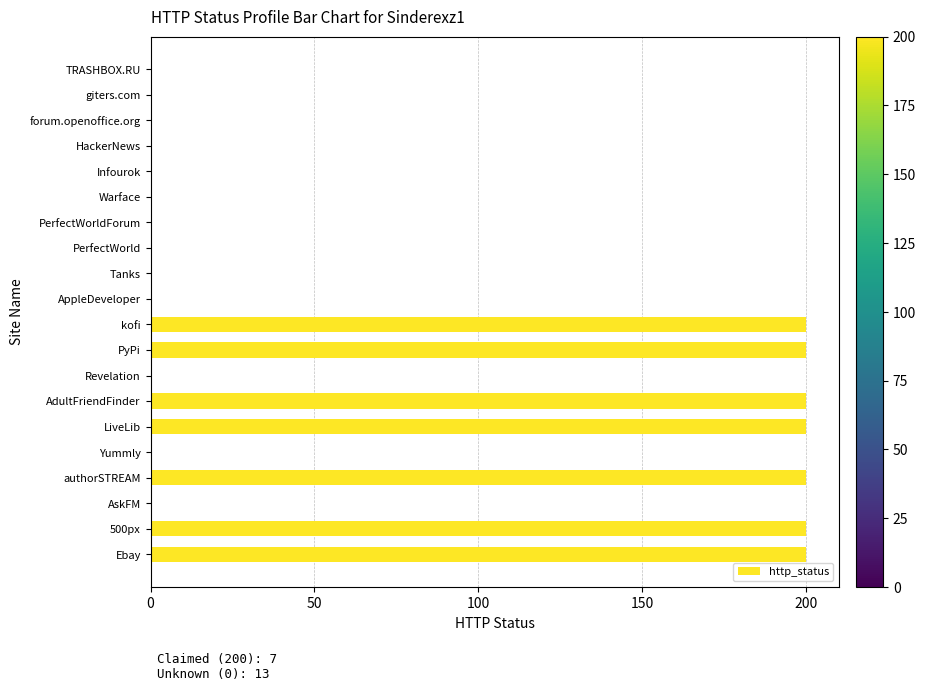

What is the average value?

70